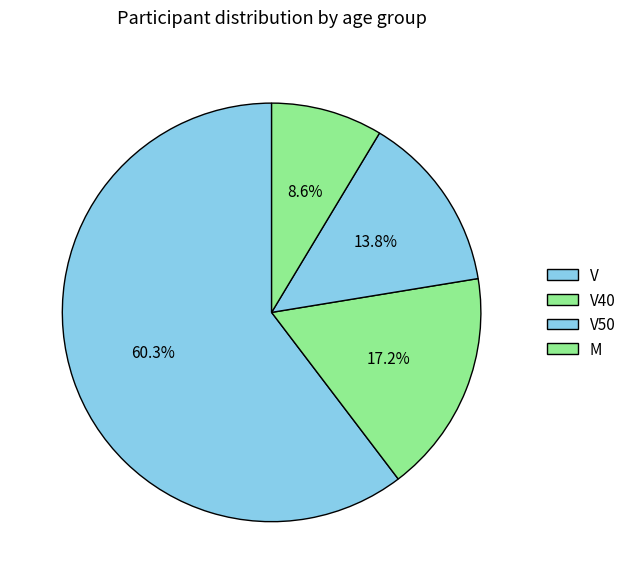

How many segments does this pie chart have?

4